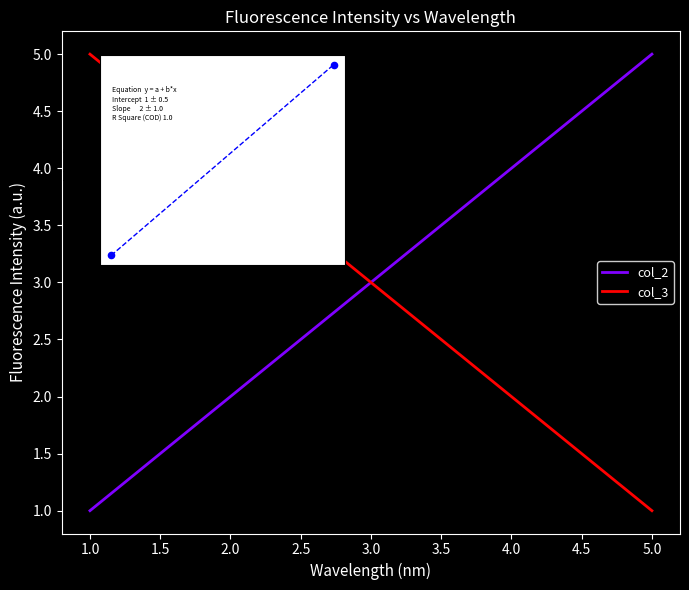

What is the average Y value?

3